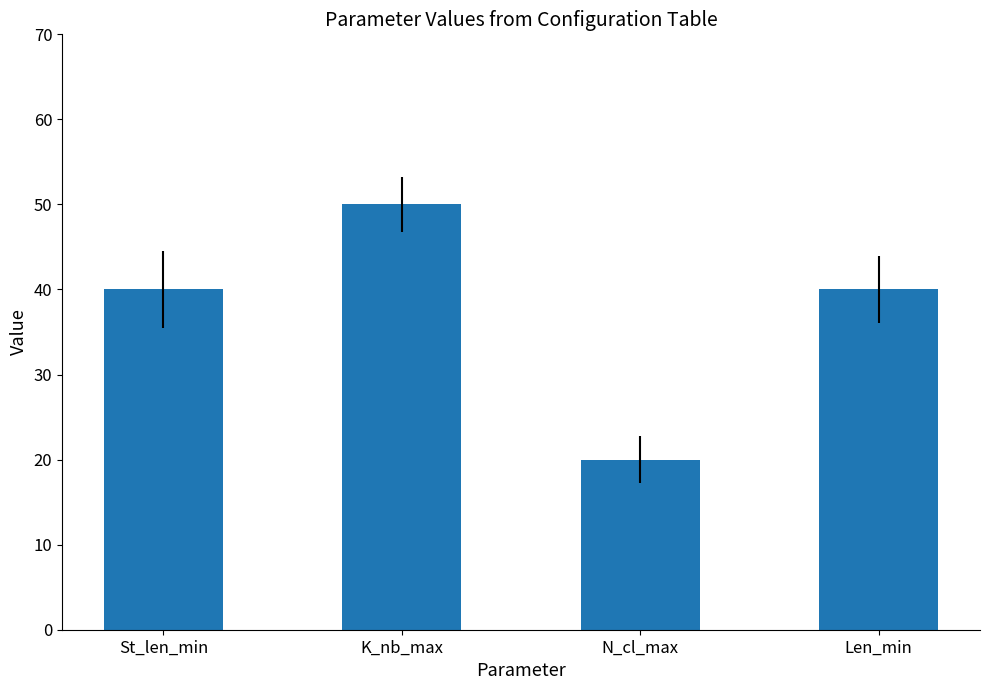

What is the average value?

38